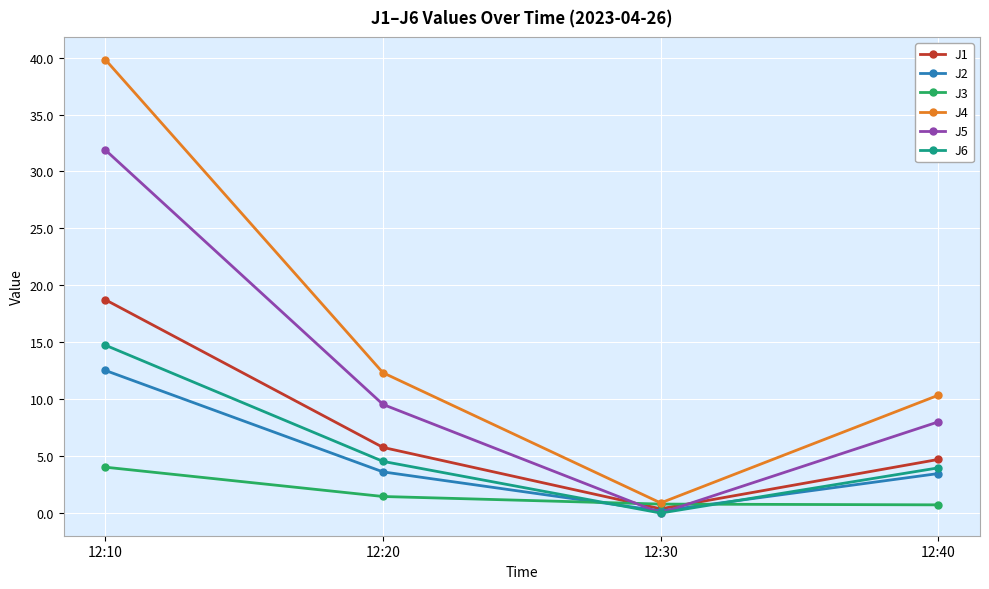

What is the greatest value displayed?

39.8